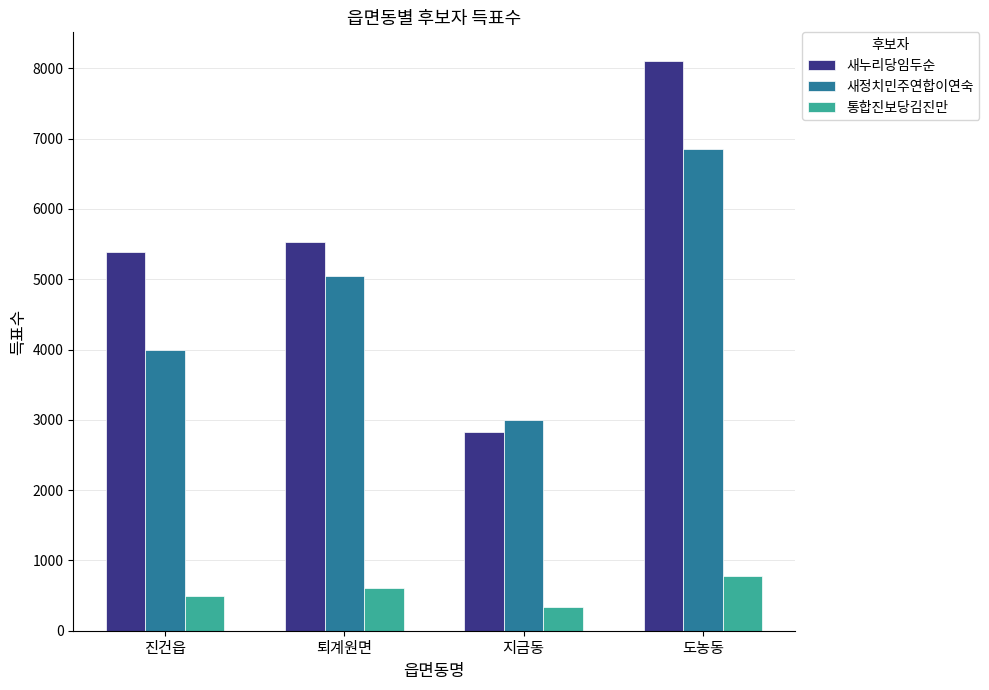

At which category is the sum across all series the highest?

도농동